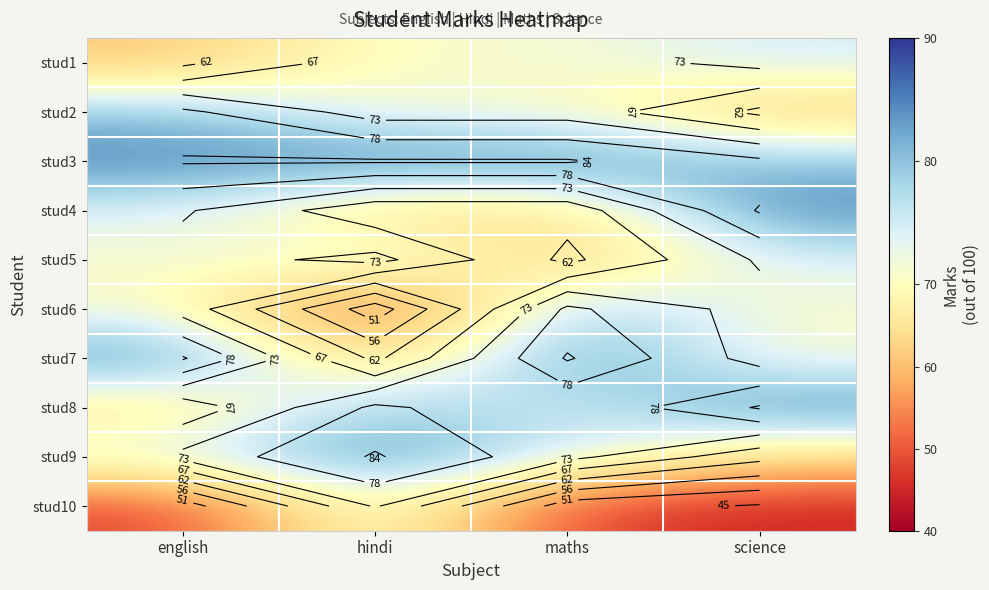

The stud10 series shows 48 at english. True or false?

True